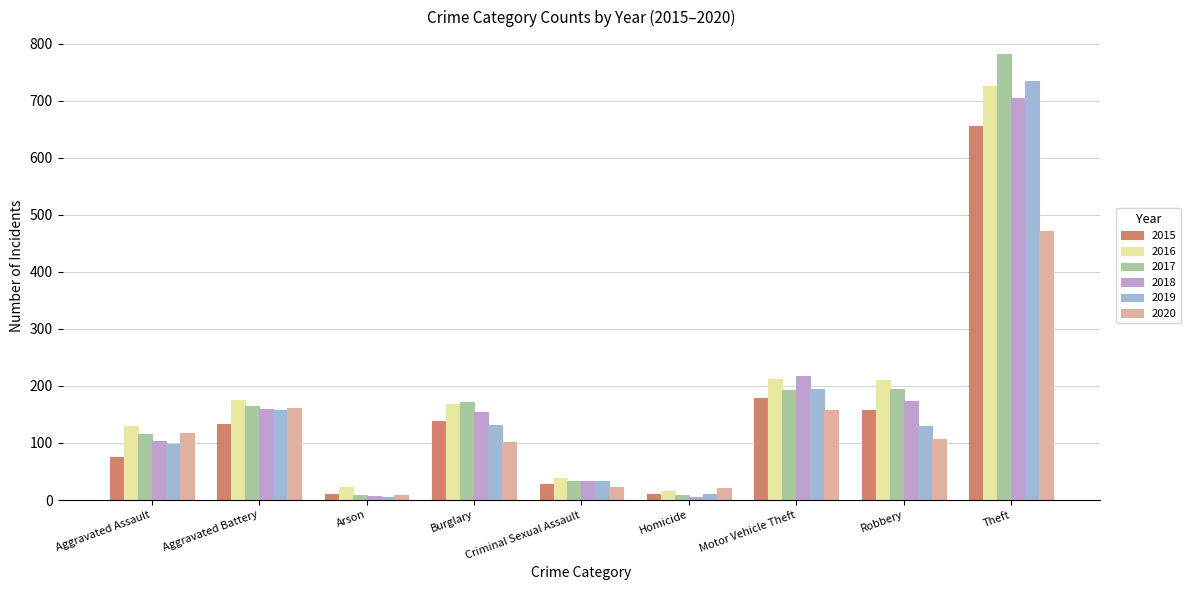

What is the difference between the highest and lowest values at Burglary?

70